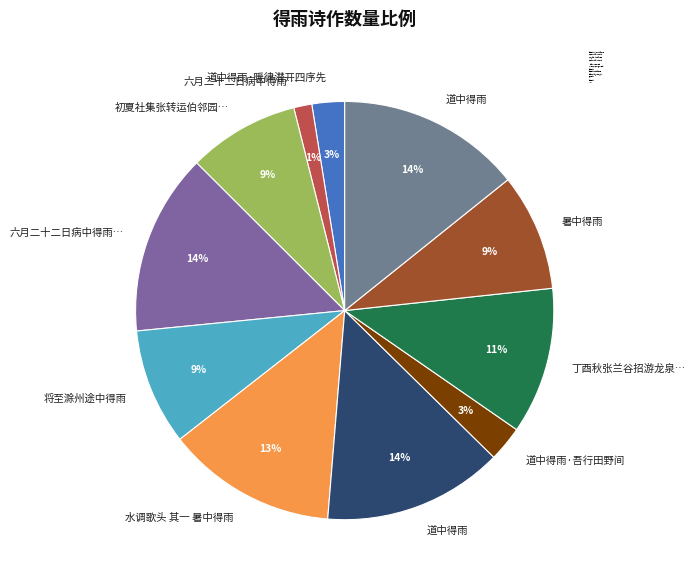

Rank the categories by value from highest to lowest.

道中得雨, 六月二十二日病中得雨顿觉沈疴去体欣然起饮遂成一绝, 道中得雨, 水调歌头 其一 暑中得雨, 丁酉秋张兰谷招游龙泉夜中得雨泉韵清佳因赋长句即谢兰谷, 暑中得雨, 将至滁州途中得雨, 初夏社集张转运伯邻园中得雨, 道中得雨·吾行田野间, 道中得雨·暖律潜开四序先, 六月二十二日病中得雨顿觉沈疴去体欣然起饮